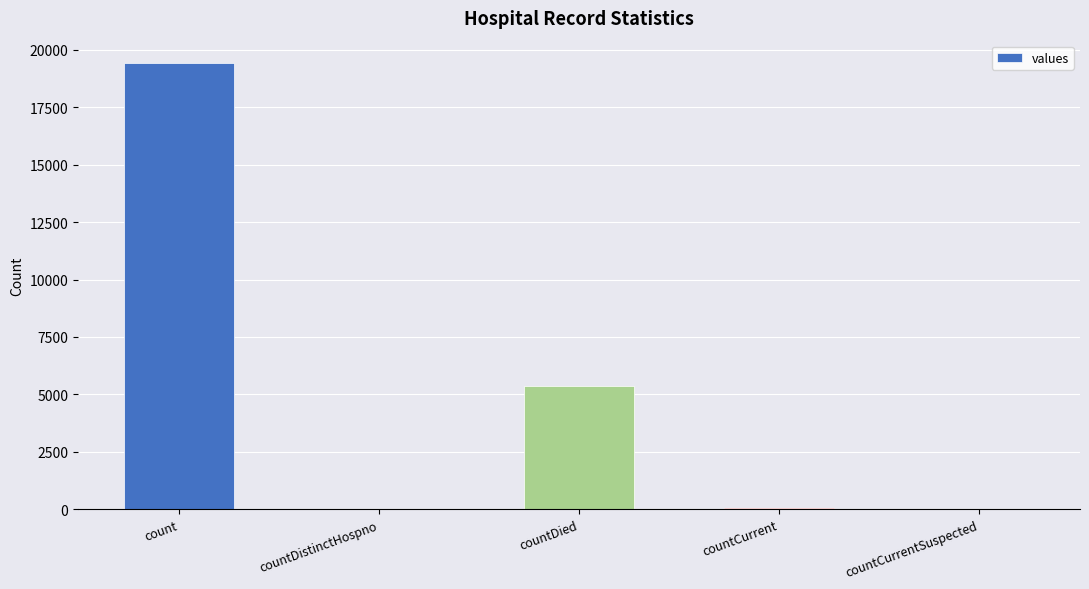

Are the bars horizontal?

No